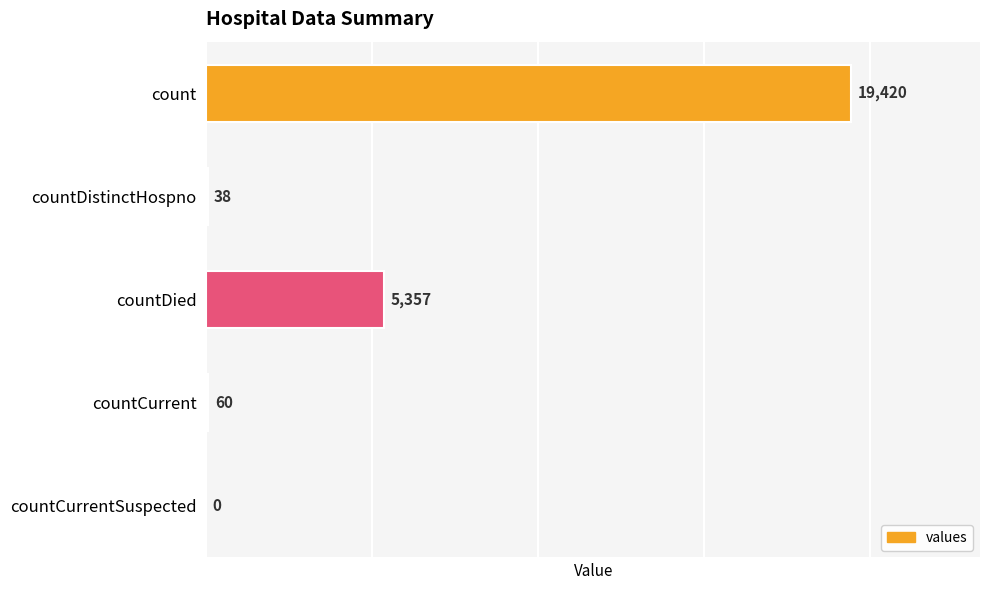

True or false: the data shows -8774 at countCurrentSuspected.

False